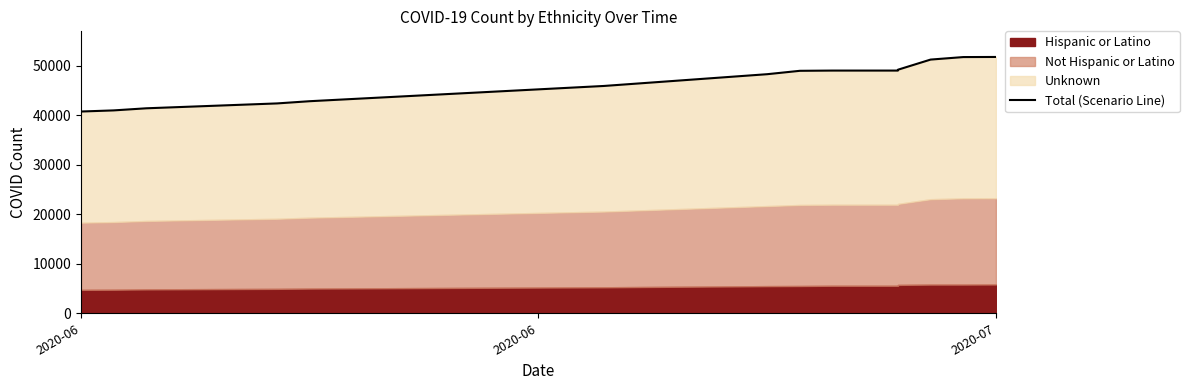

Which category has the lowest value across all series?

2020-06